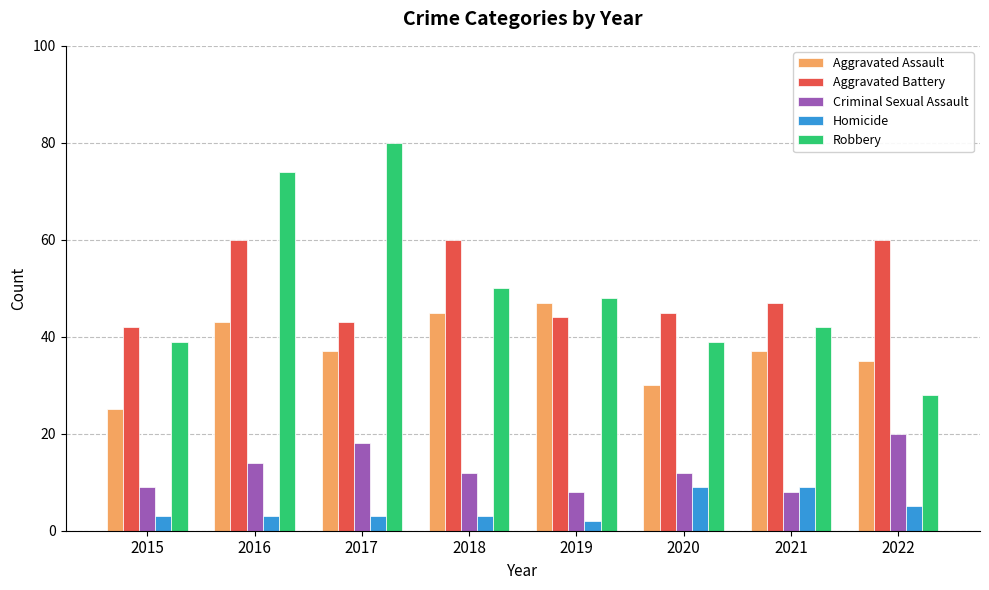

Which series has the widest spread of values?

Robbery